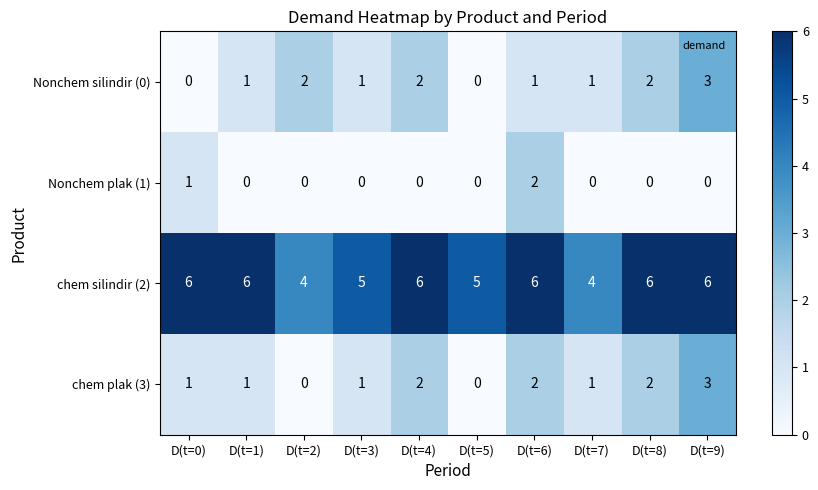

True or false: Nonchem plak (1) has a value of 1 at D(t=8).

False